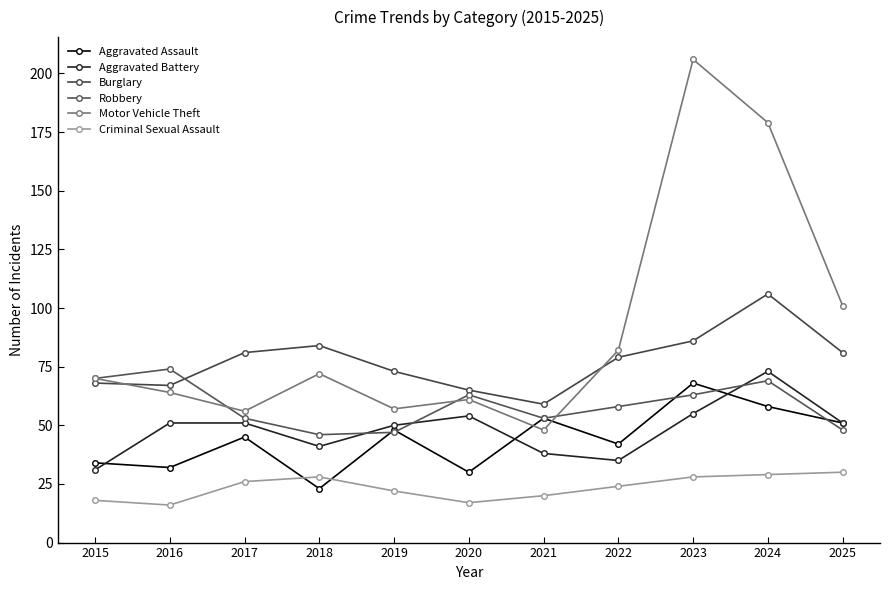

In Aggravated Assault, how many points are lower than both neighbors (excluding endpoints)?

4